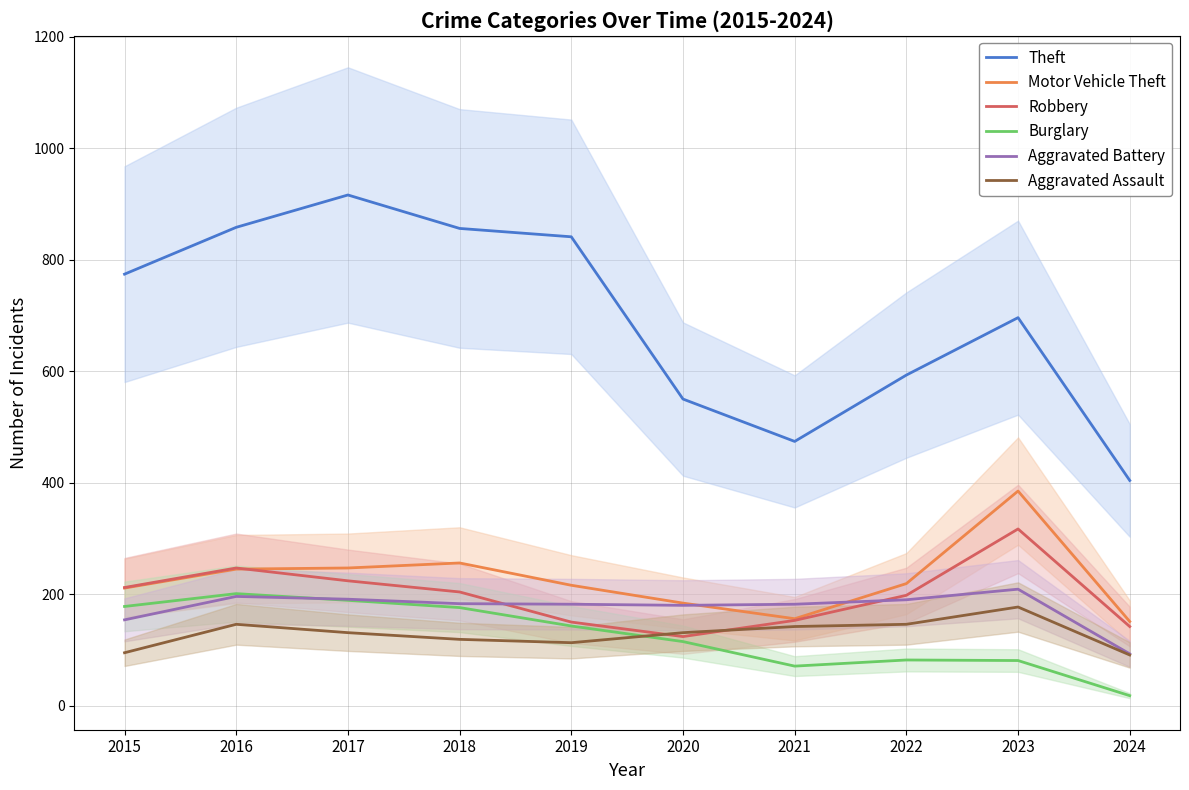

At which category does Burglary reach its first local valley?

2021